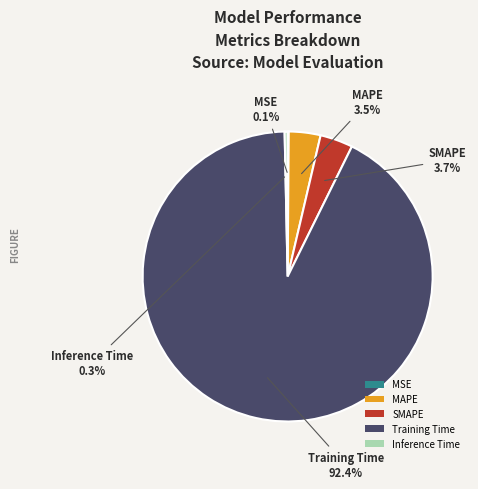

Is there any slice that represents more than half of the pie?

Yes